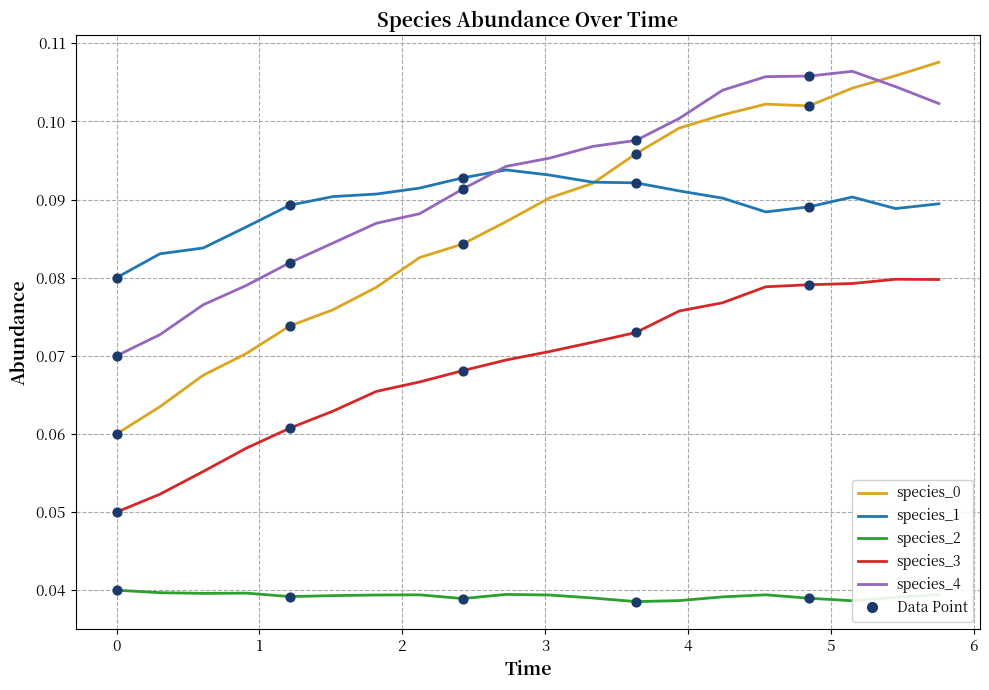

True or false: species_2 and species_4 cross at least once.

False